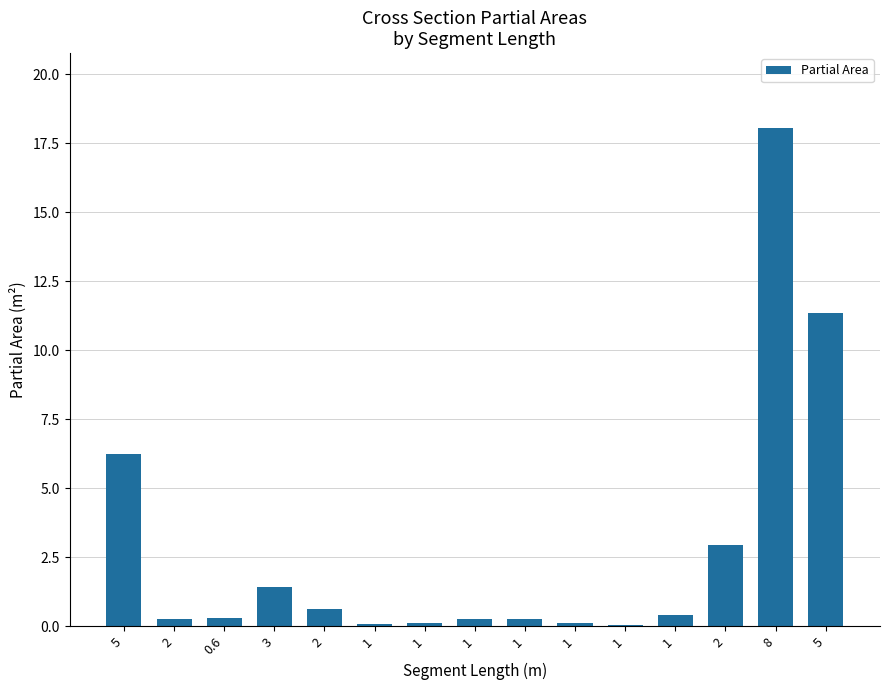

True or false: the data shows 0.2 at 1.

False